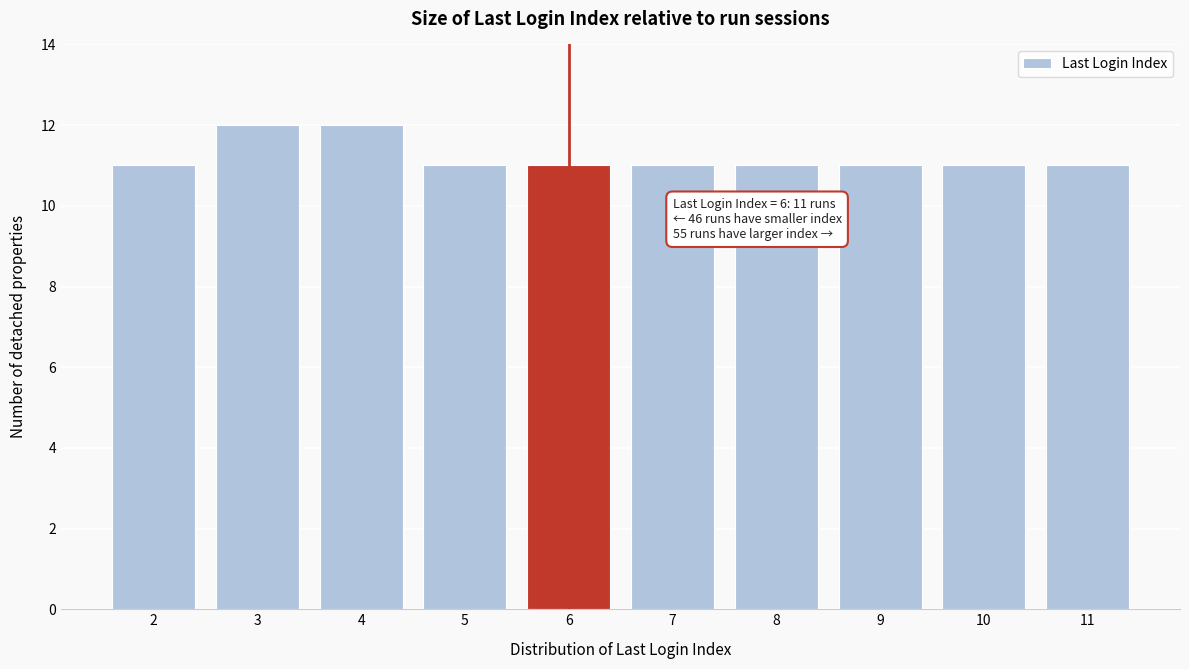

Reading left to right, what are all the values shown in this chart?

2=11	3=12	4=12	5=11	6=11	7=11	8=11	9=11	10=11	11=11